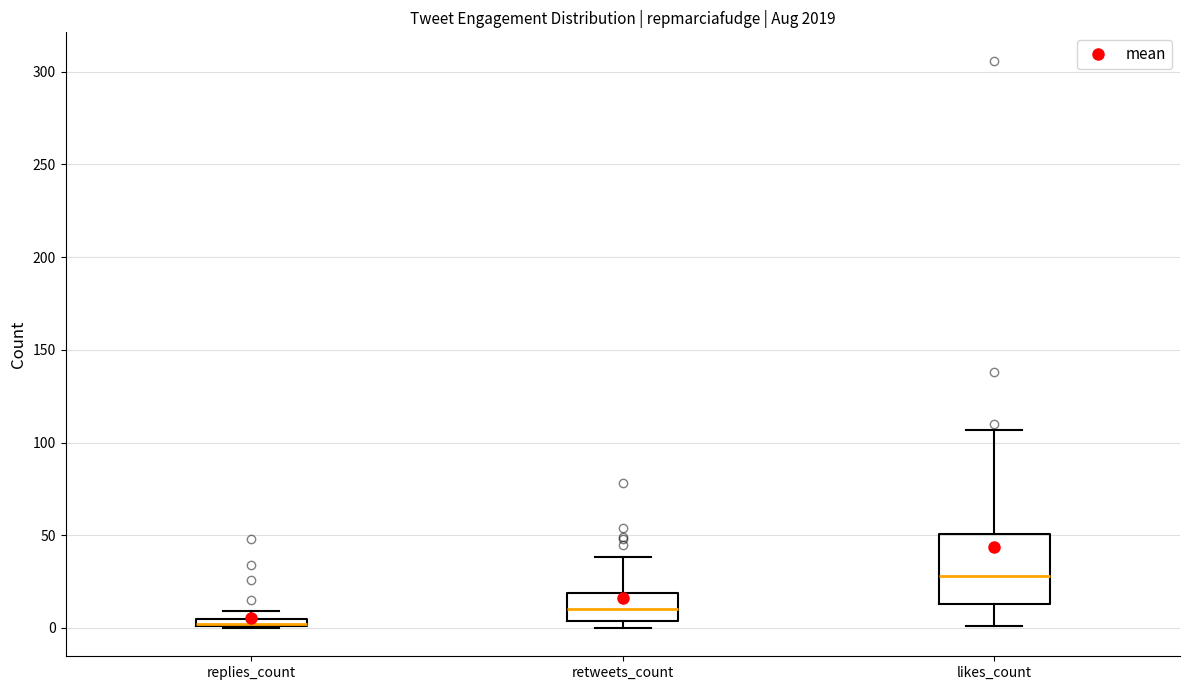

Comparing the boxes themselves (not the whiskers), which one is the tallest?

likes_count